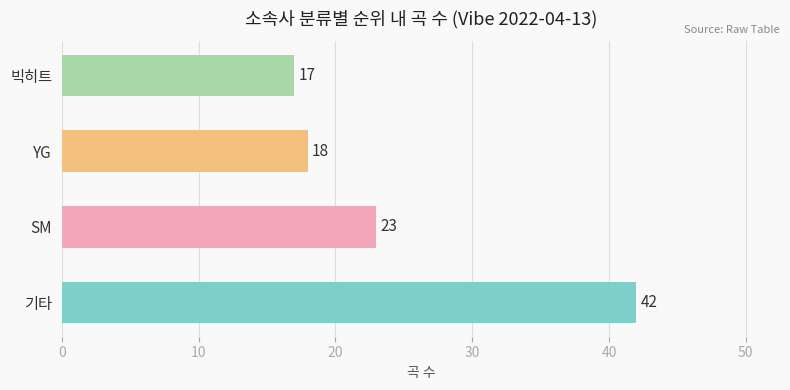

What is the average value?

25